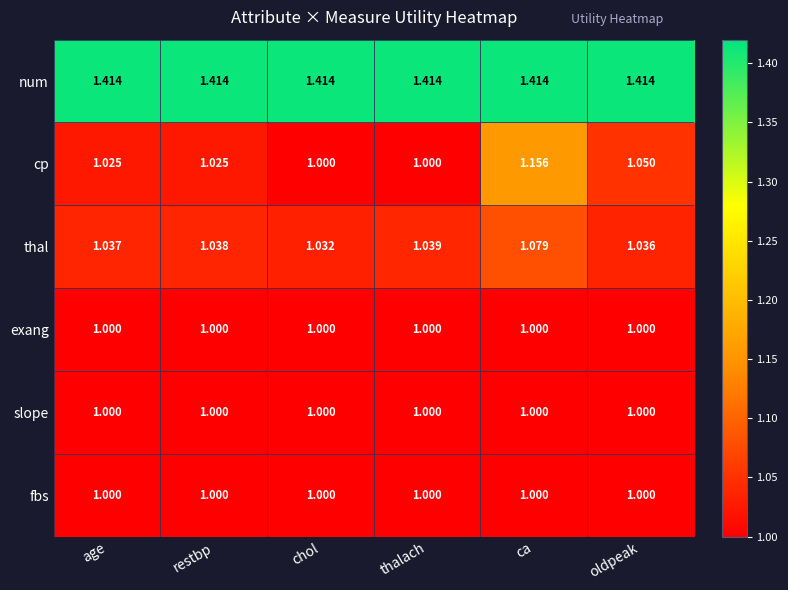

Between age and restbp, which series saw the biggest shift?

thal